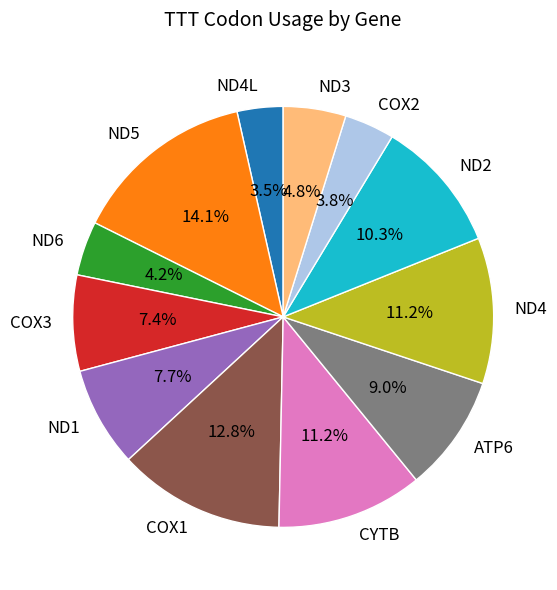

To the nearest percent, what portion does COX2 represent?

4%